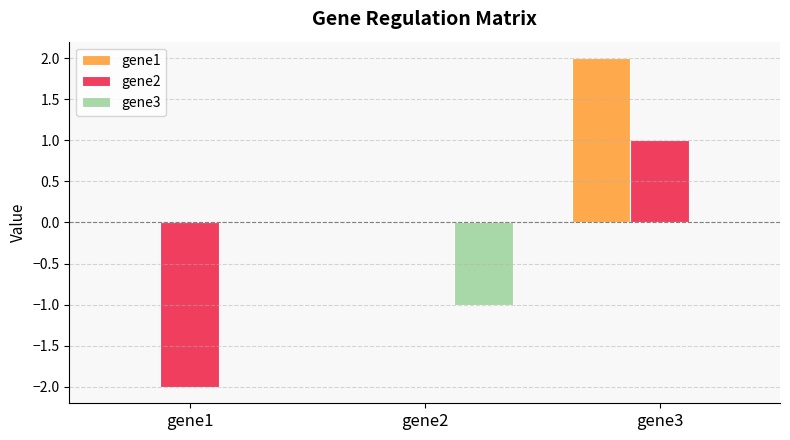

The gene3 series shows -1 at gene2. True or false?

True